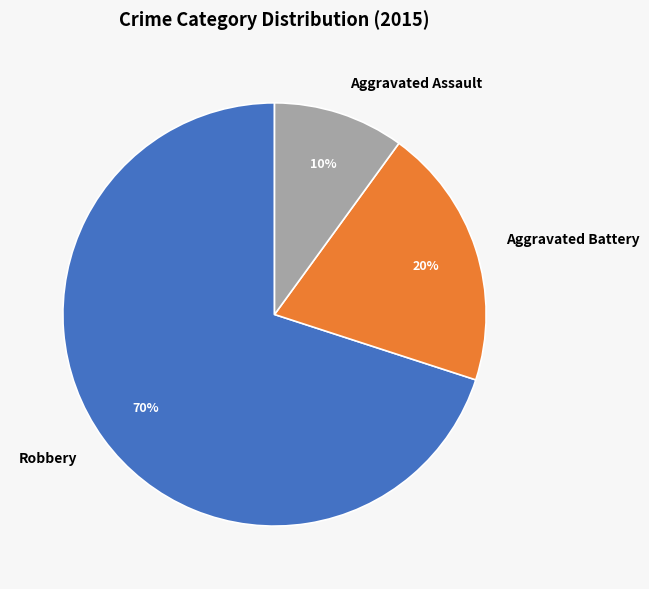

Combined, do Robbery and Aggravated Assault account for over 50%?

Yes